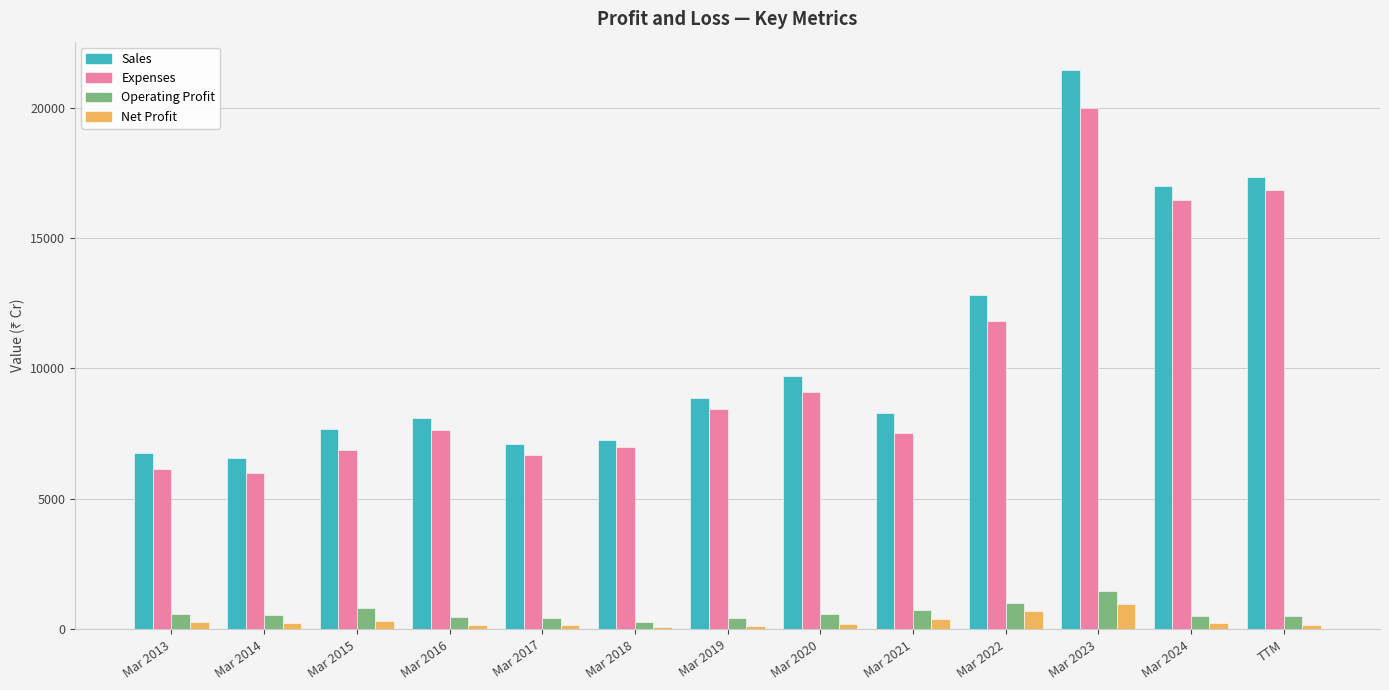

Where does the Net Profit series first go above 228?

Mar 2013